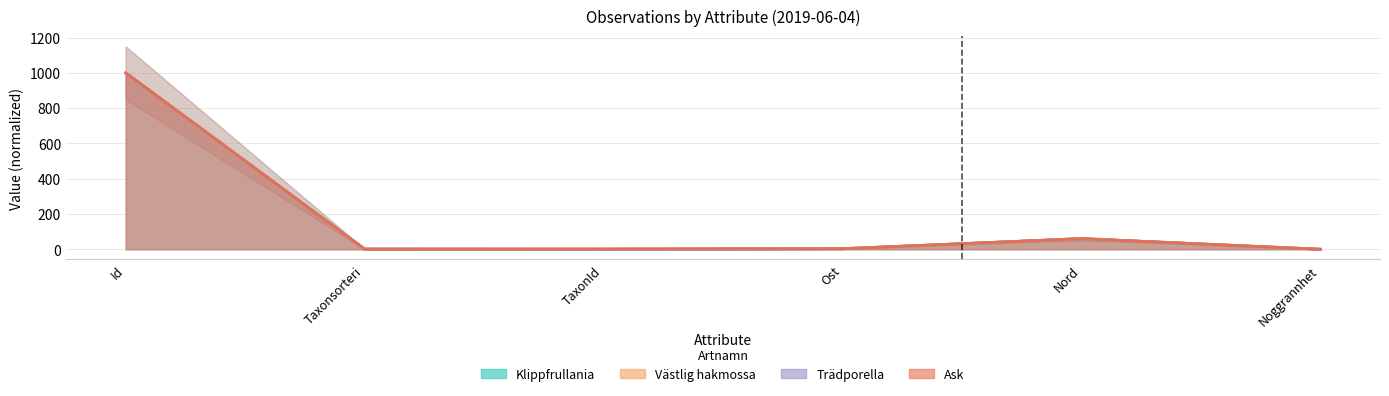

The value of Västlig hakmossa at Id is 533.6. True or false?

False